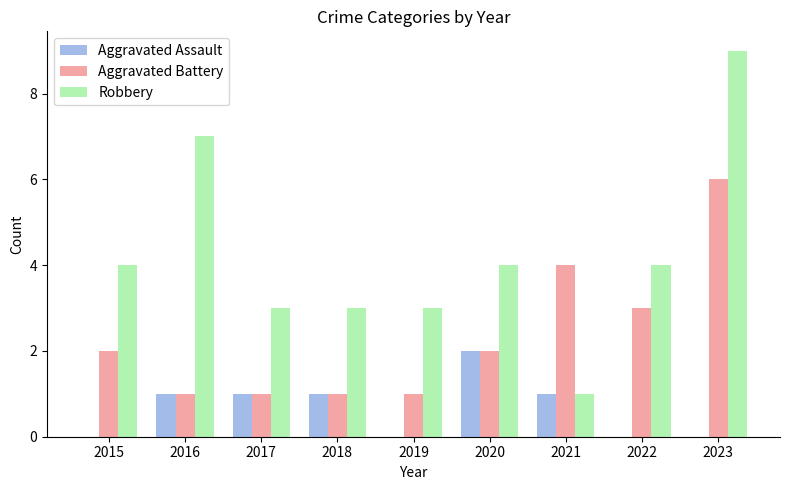

Does the chart contain stacked bars?

No